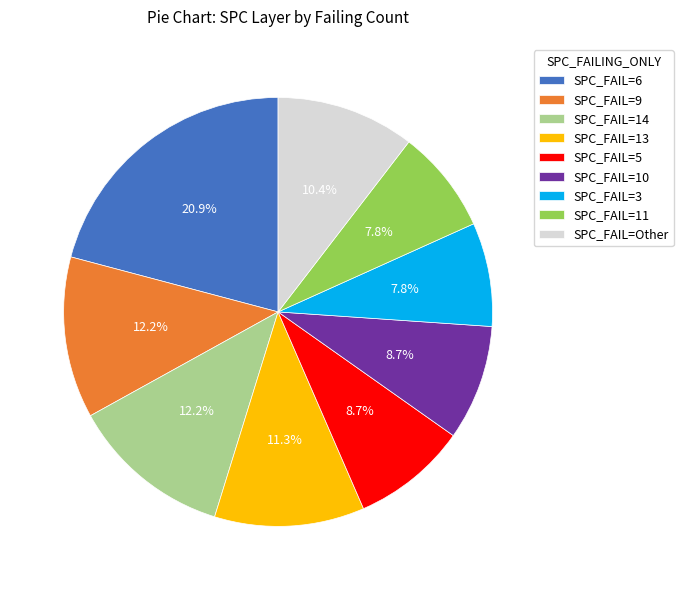

Which has a higher value, SPC_FAIL=5 or SPC_FAIL=13?

SPC_FAIL=13